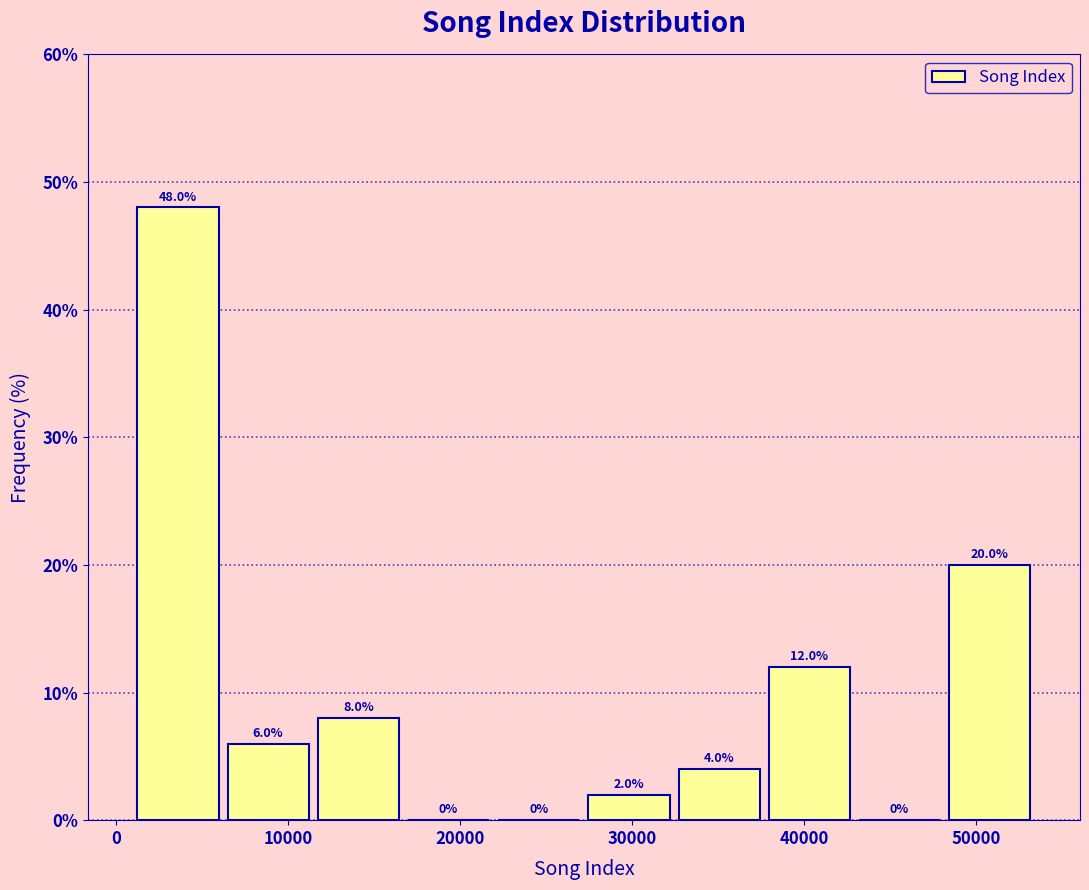

What is the height of the bar covering 1000 to 6000 on the x-axis? The bar edges are not printed on the chart, so give them approximately, as read against the axis.

48.0